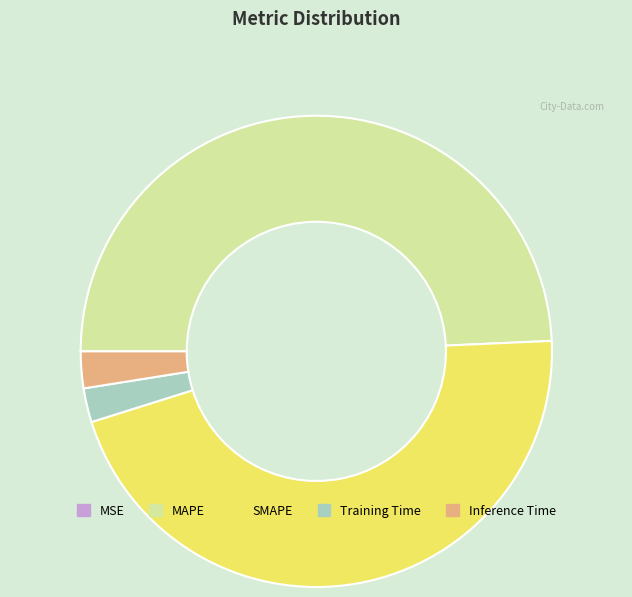

True or false: MAPE accounts for 62% of the total.

False